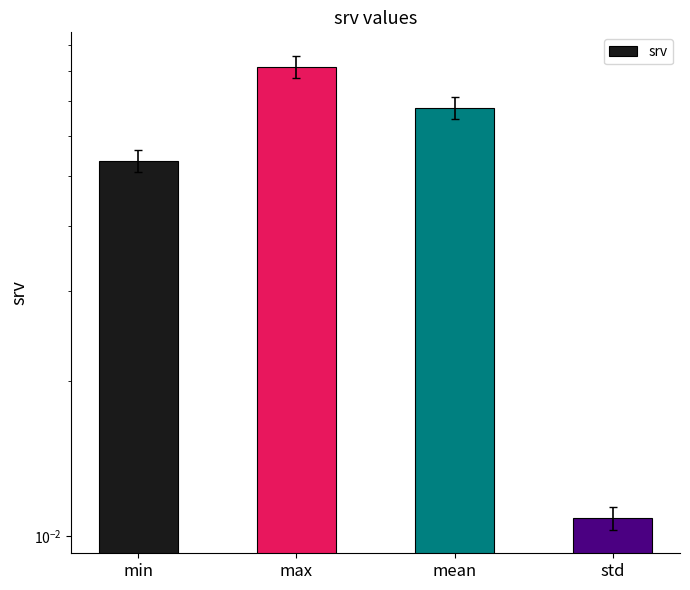

Where is the data nearest to the value 0?

std